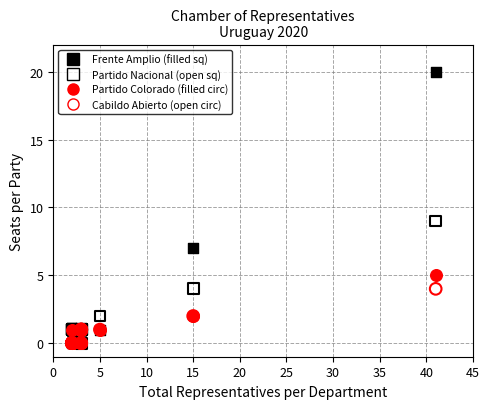

Across all series, what Y value is closest to 10?

9